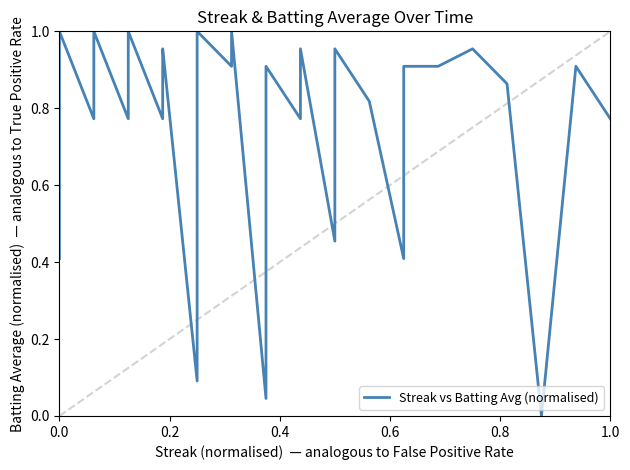

At which category does the chart reach its peak across all series?

0.2